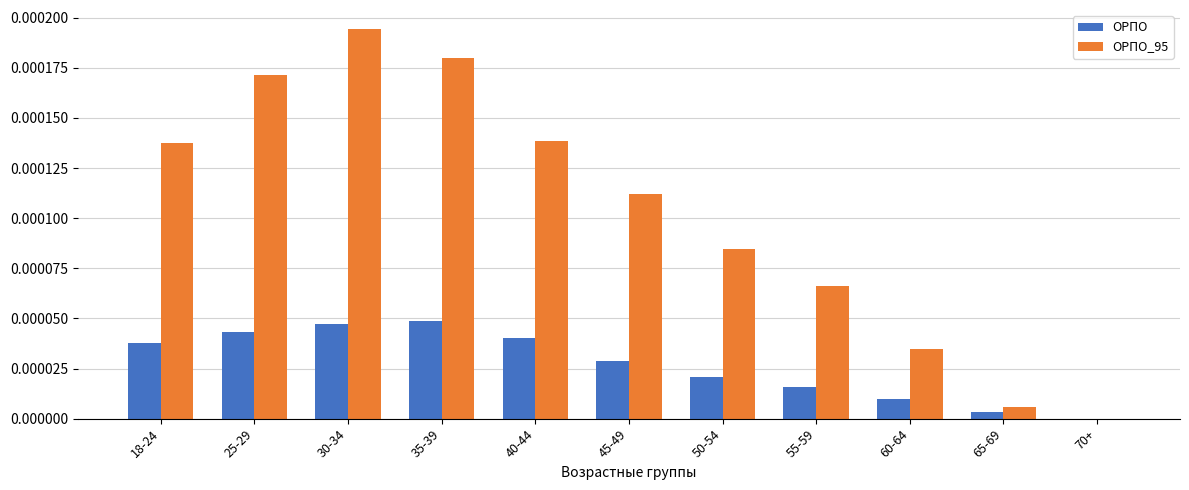

Which series has the largest total across all categories?

ОРПО_95